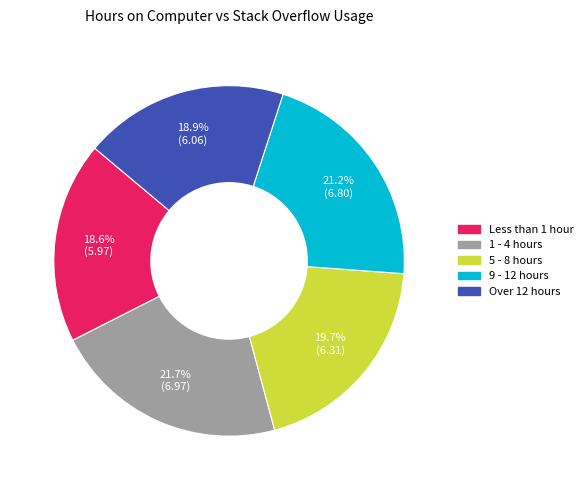

What is the ratio of the value at 9 - 12 hours to the value at Over 12 hours?

1.1